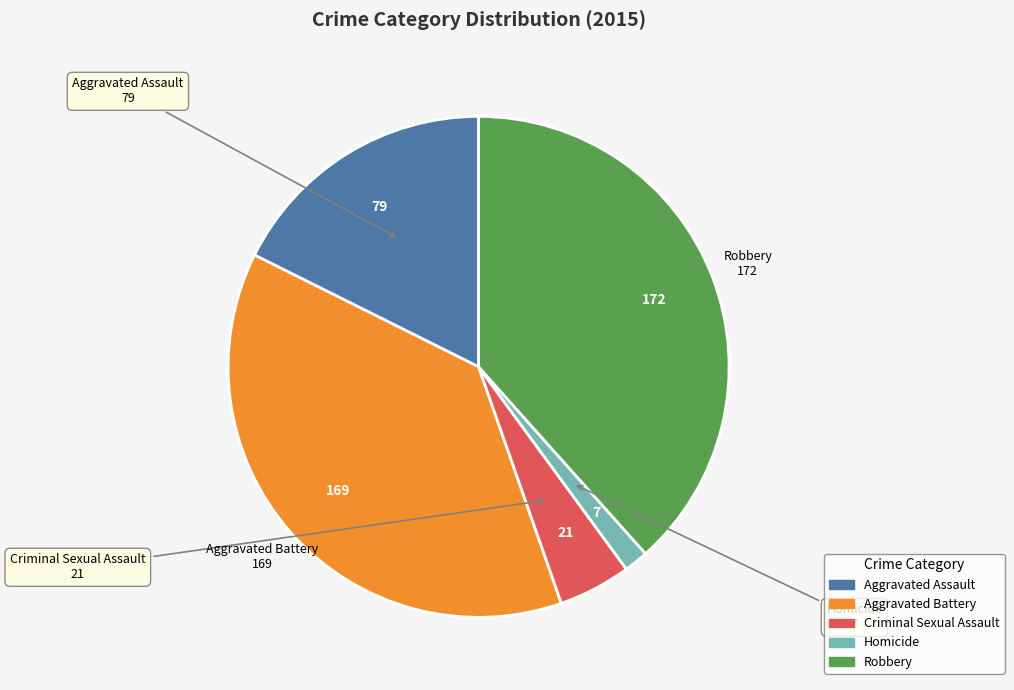

What is the ratio of the value at Robbery to the value at Aggravated Assault?

2.2